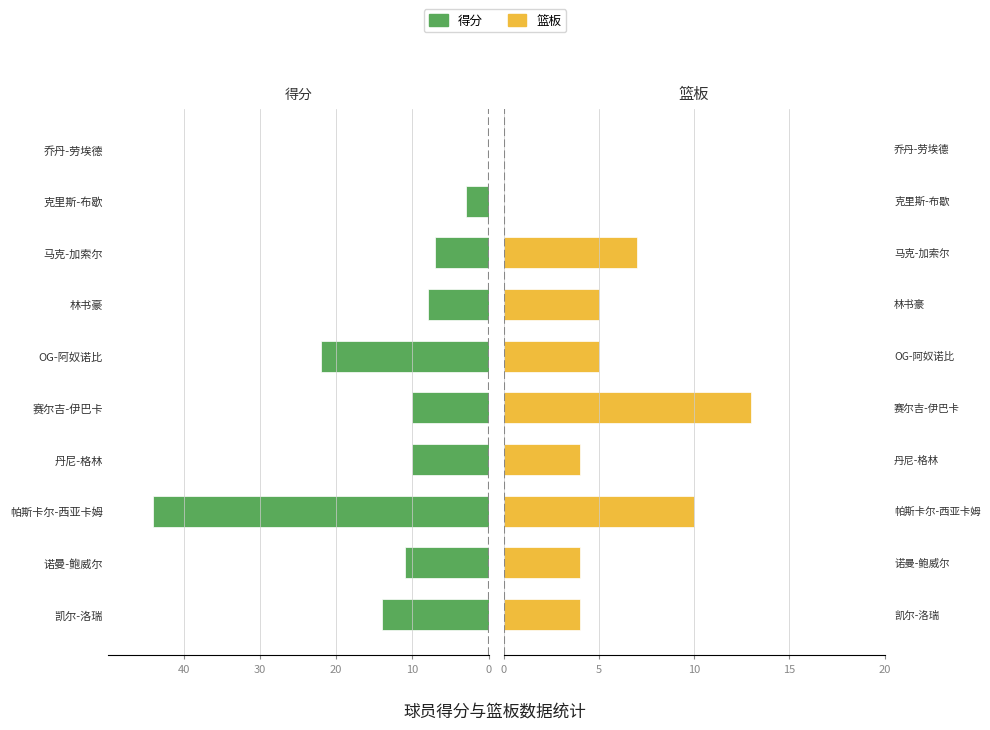

How many bars are there in total?

20